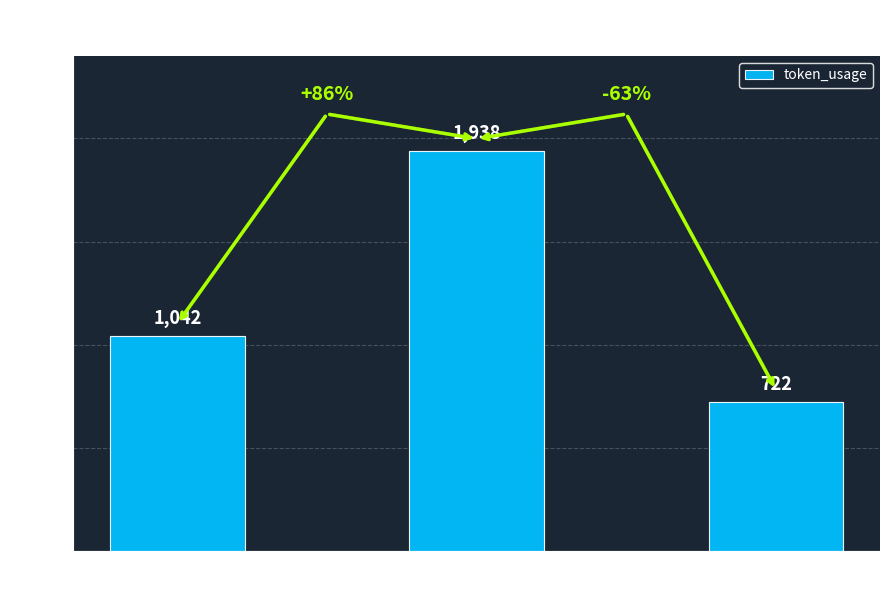

What is the sum of all values?

3702